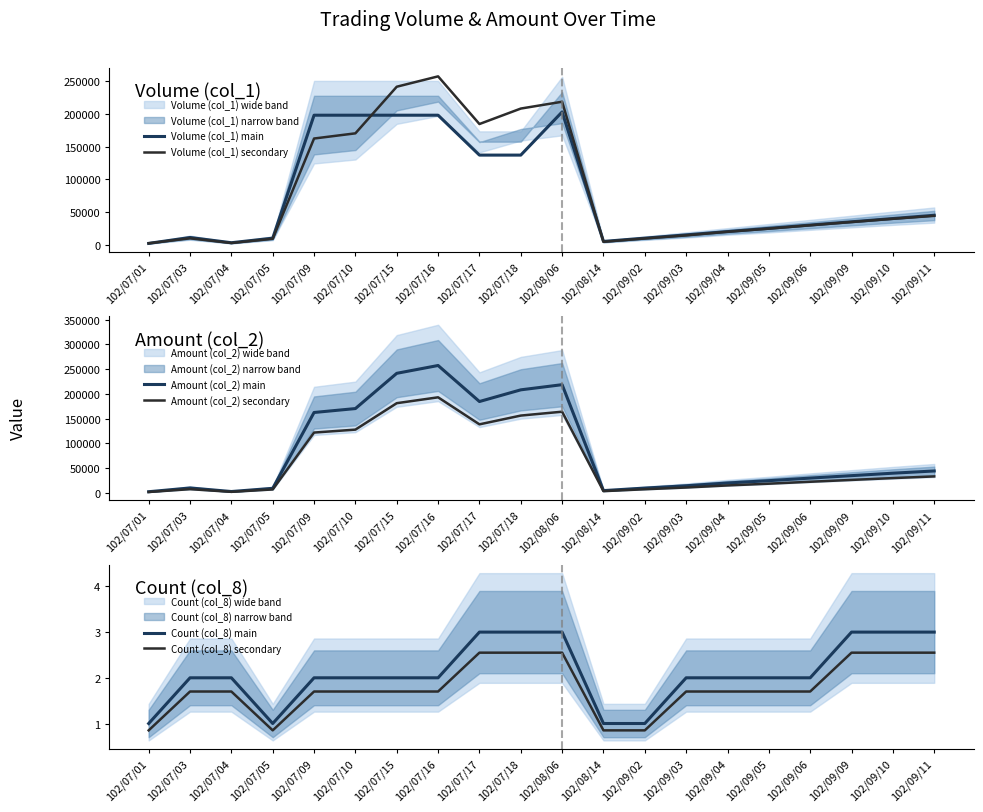

Does the chart have visible grid lines?

No